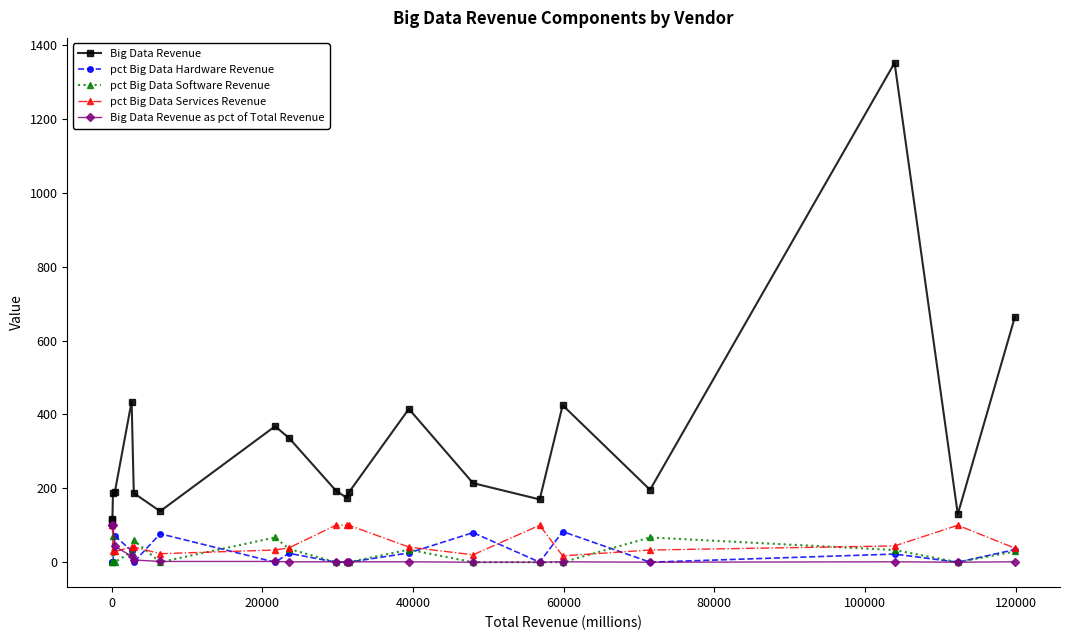

True or false: Big Data Revenue and pct Big Data Services Revenue cross at least once.

False